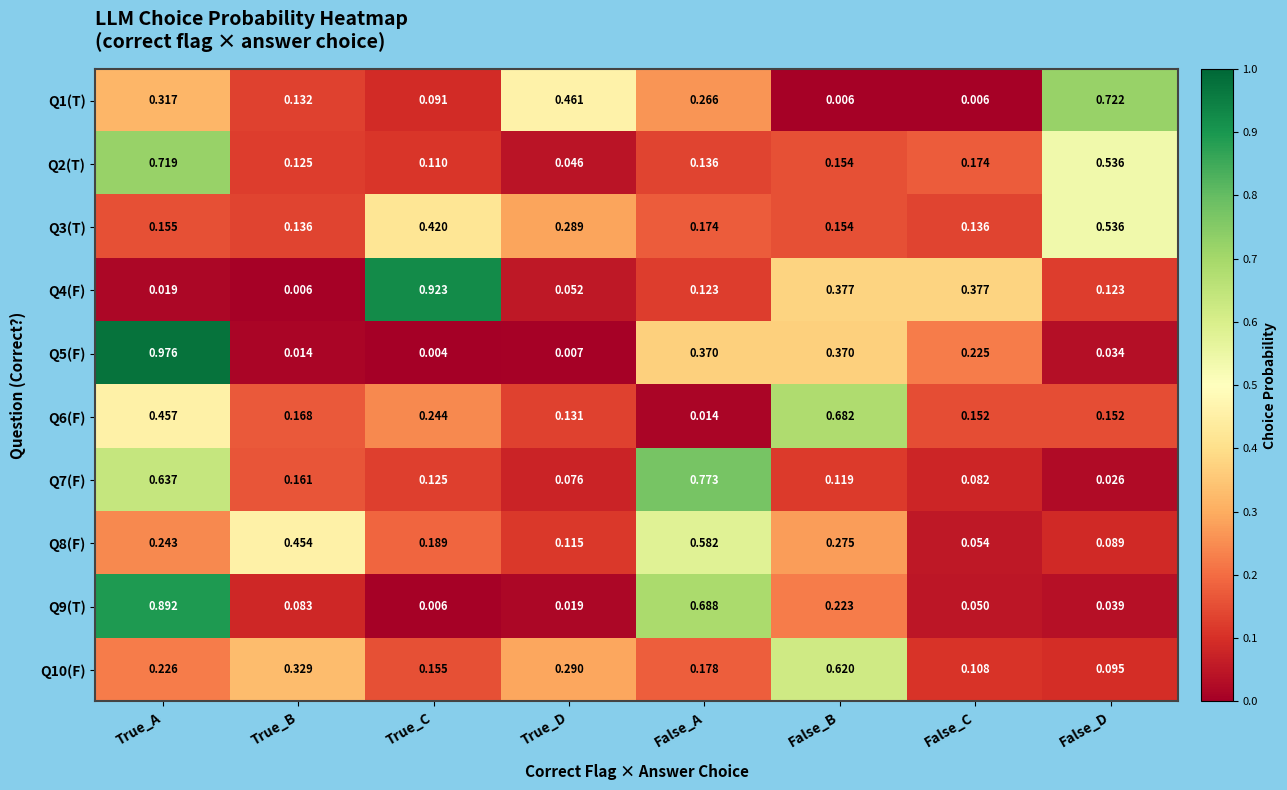

Which category has the highest value across all series?

True_A